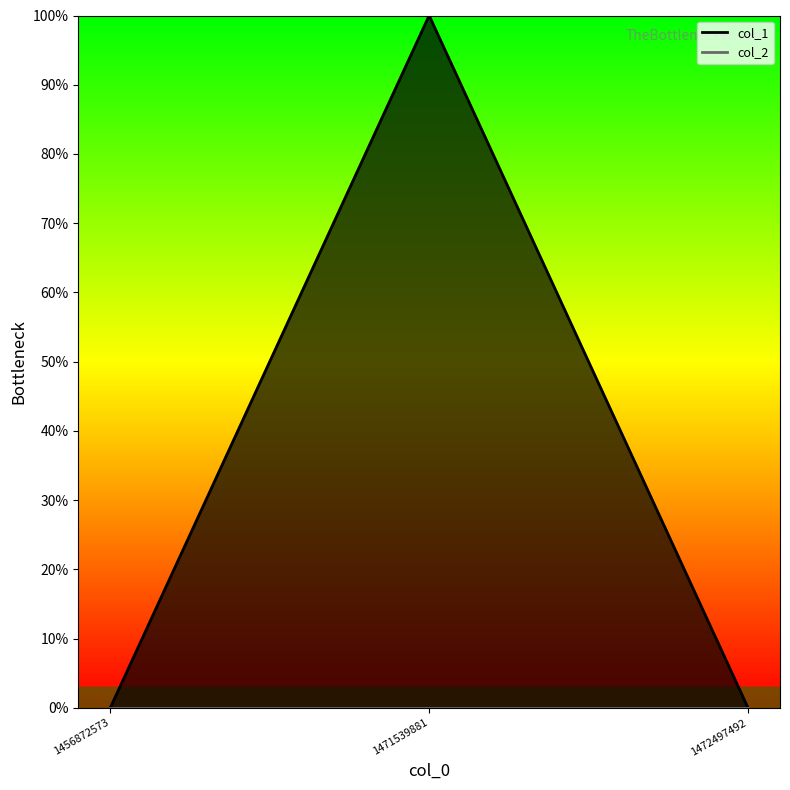

Reading left to right, extract all data points from this chart.

1456872573=0	1471539881=1	1472497492=0